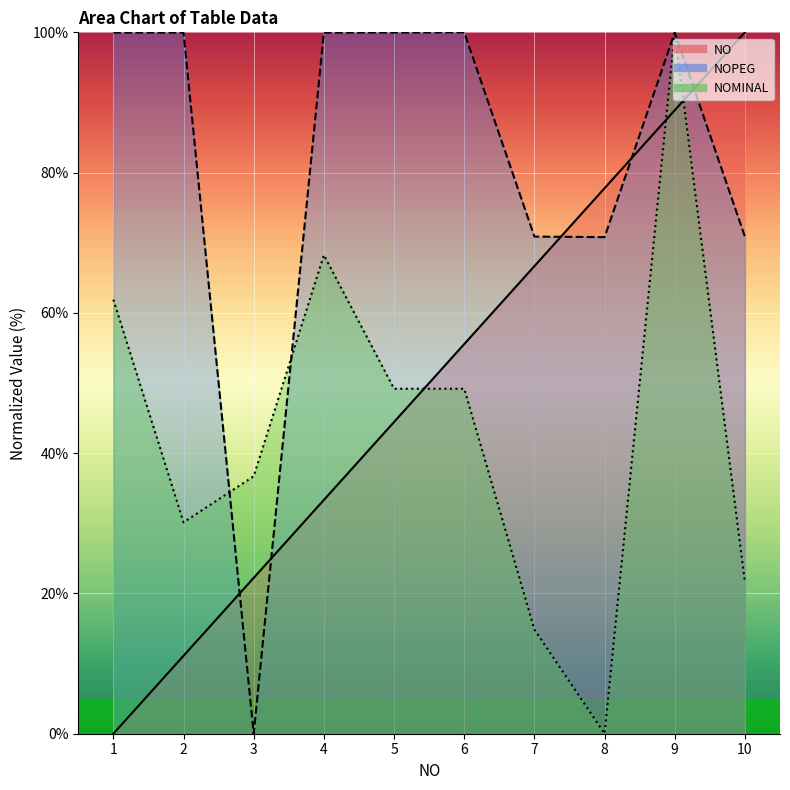

True or false: NOMINAL and NO cross at least once.

True